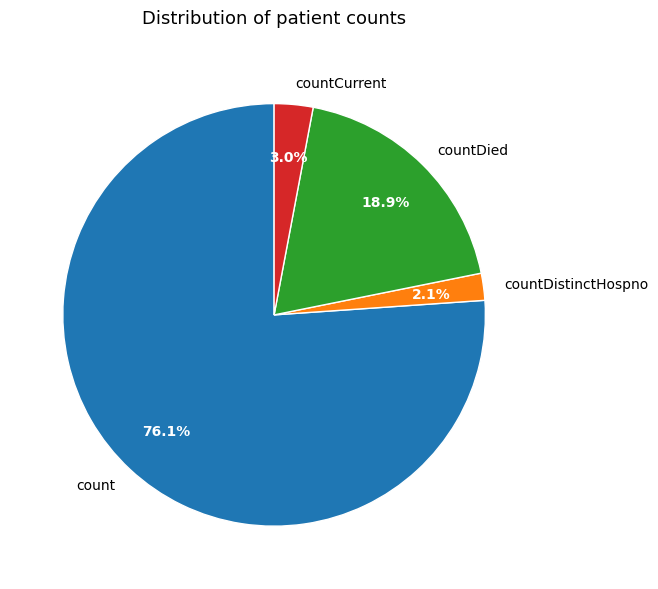

To the nearest percent, what is the combined percentage of countCurrent and countDied?

22%